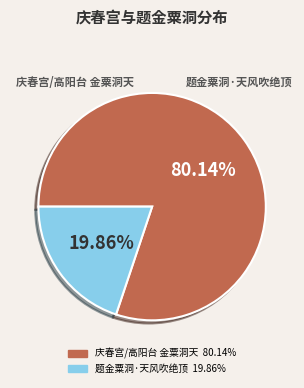

What is the majority slice?

庆春宫/高阳台 金粟洞天